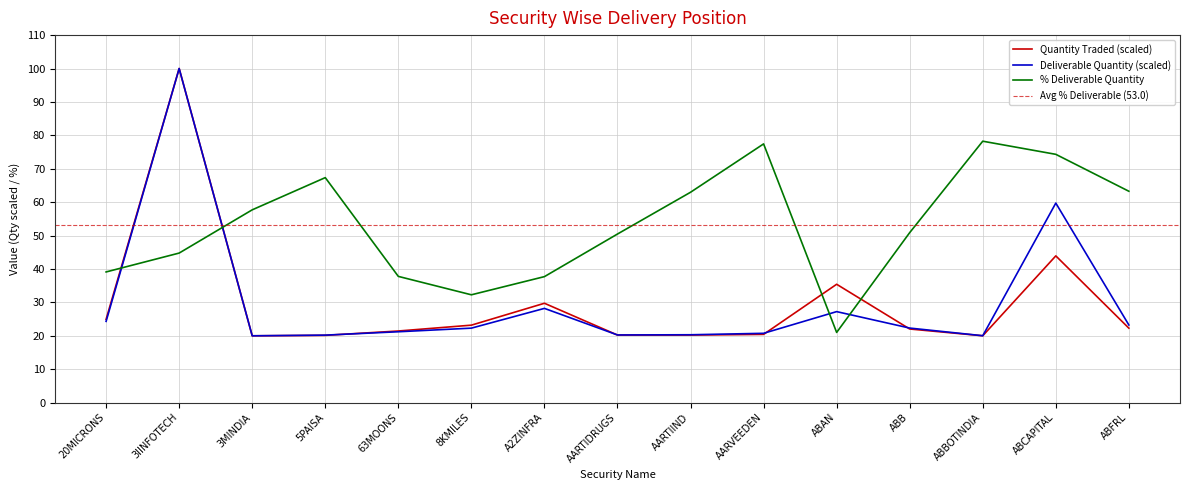

Is it true that % Deliverable Quantity equals 28.4 at ABCAPITAL?

False